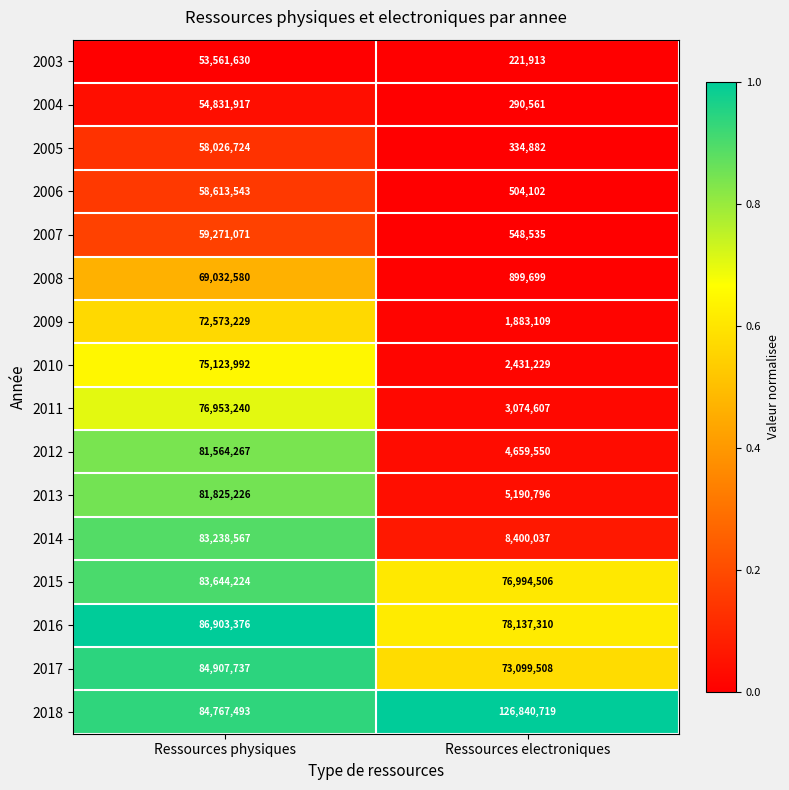

What is the sum of the 2017 values at Ressources physiques and Ressources electroniques?

158007245